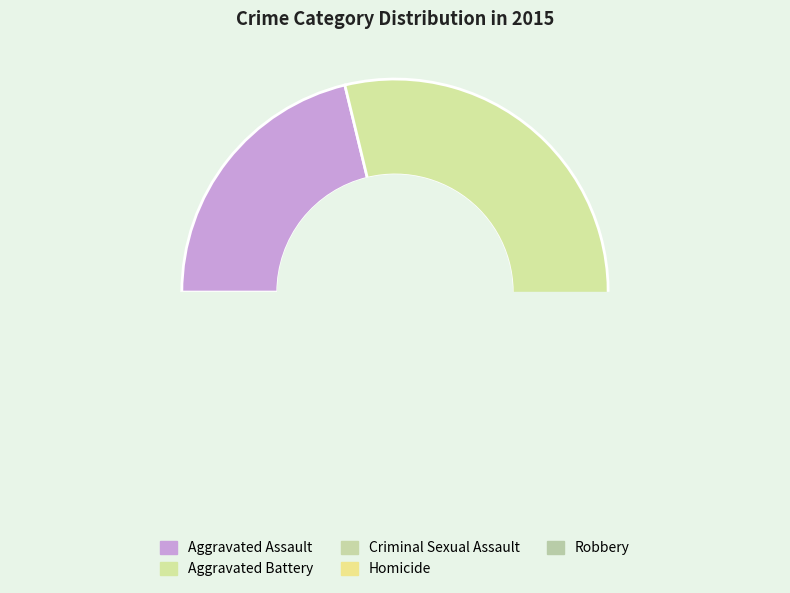

True or false: Criminal Sexual Assault accounts for 1% of the total.

False